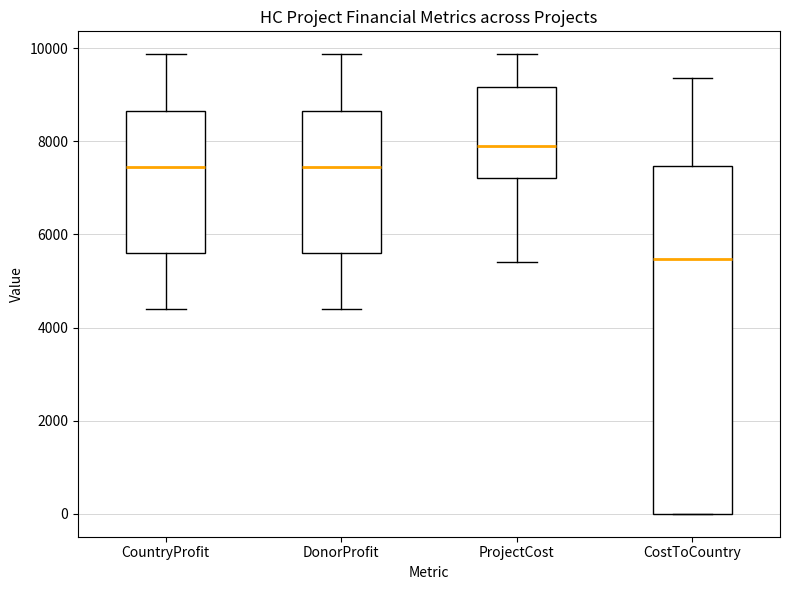

Which box's median line is the lowest?

CostToCountry